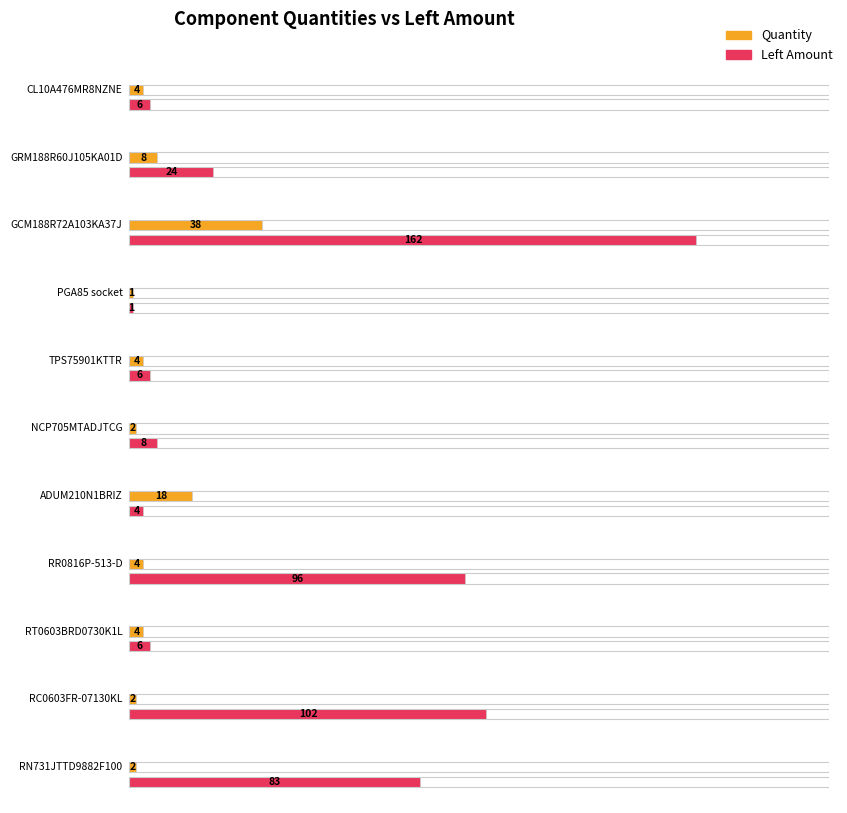

What are all the series names shown in the legend?

Quantity, left amount